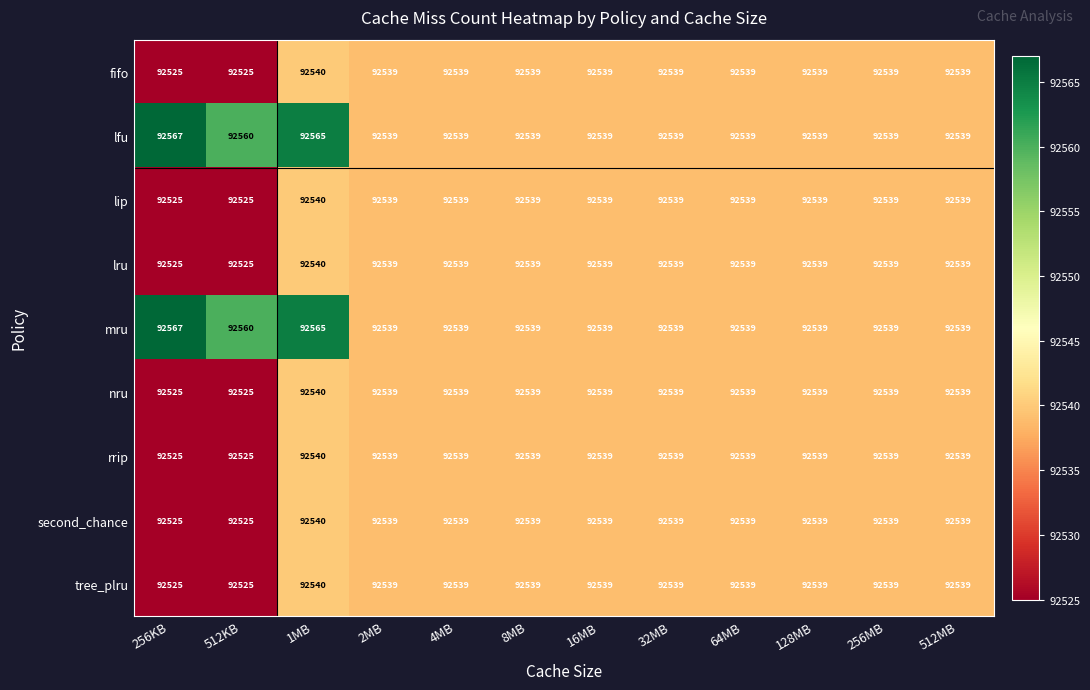

At which category is the sum across all series the highest?

1MB